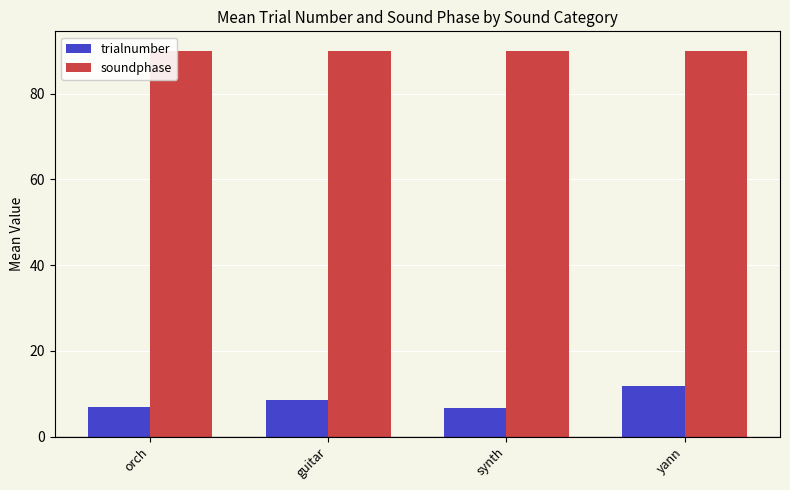

List the series in order of their overall mean, highest first.

soundphase, trialnumber